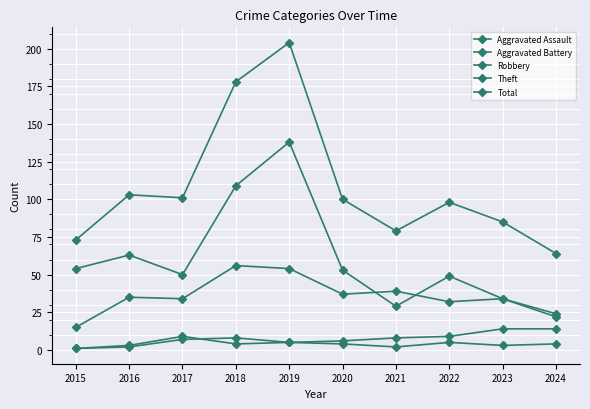

How many data points does each series have?

10